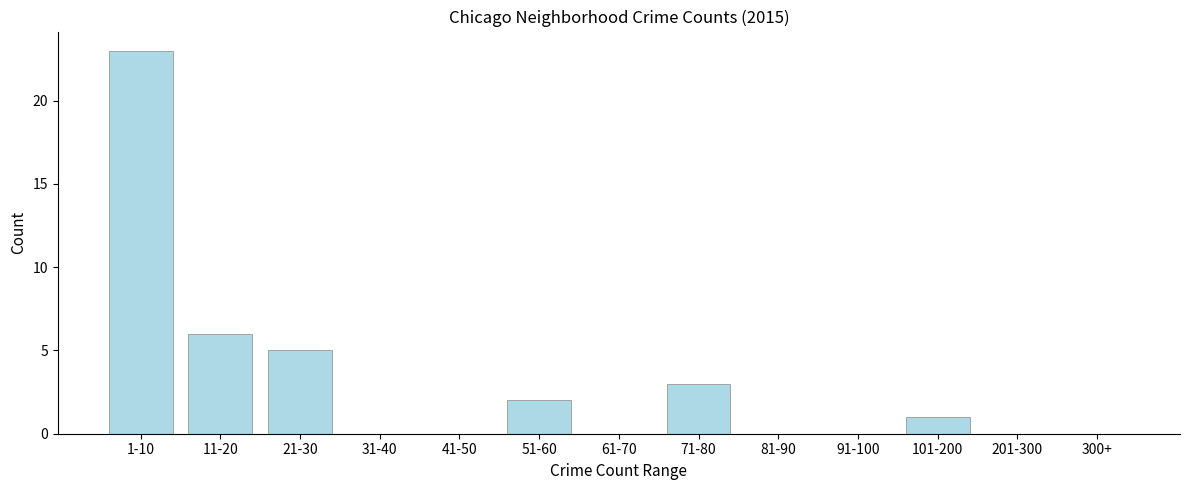

Reading right to left, what are all the values shown in this chart?

300+=0	201-300=0	101-200=1	91-100=0	81-90=0	71-80=3	61-70=0	51-60=2	41-50=0	31-40=0	21-30=5	11-20=6	1-10=23